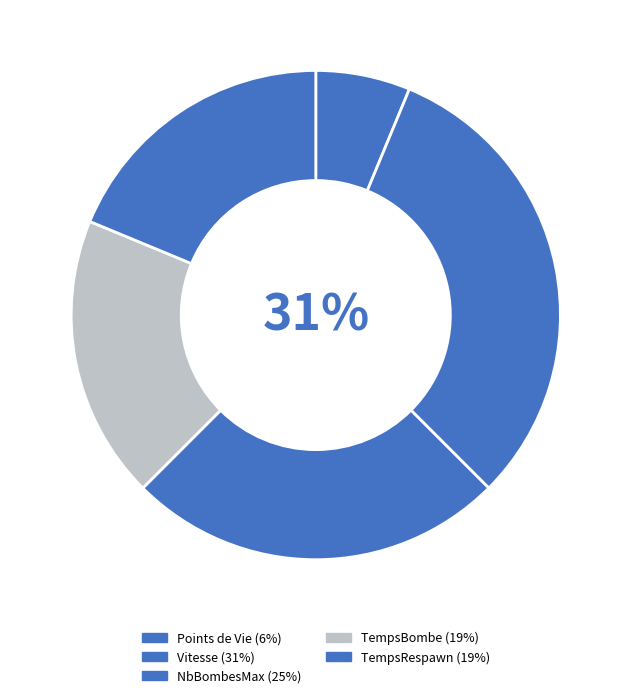

To the nearest percent, what is the average slice percentage?

20%